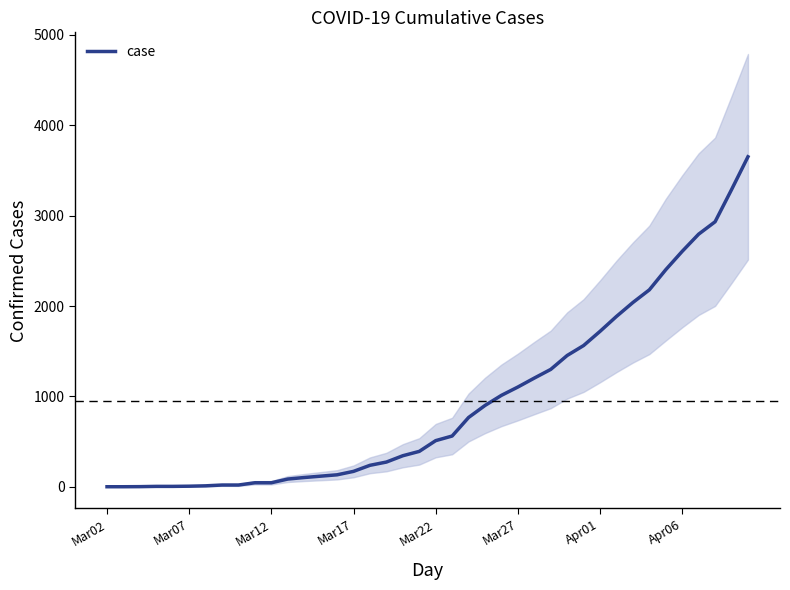

What is the maximum value for case?

3651